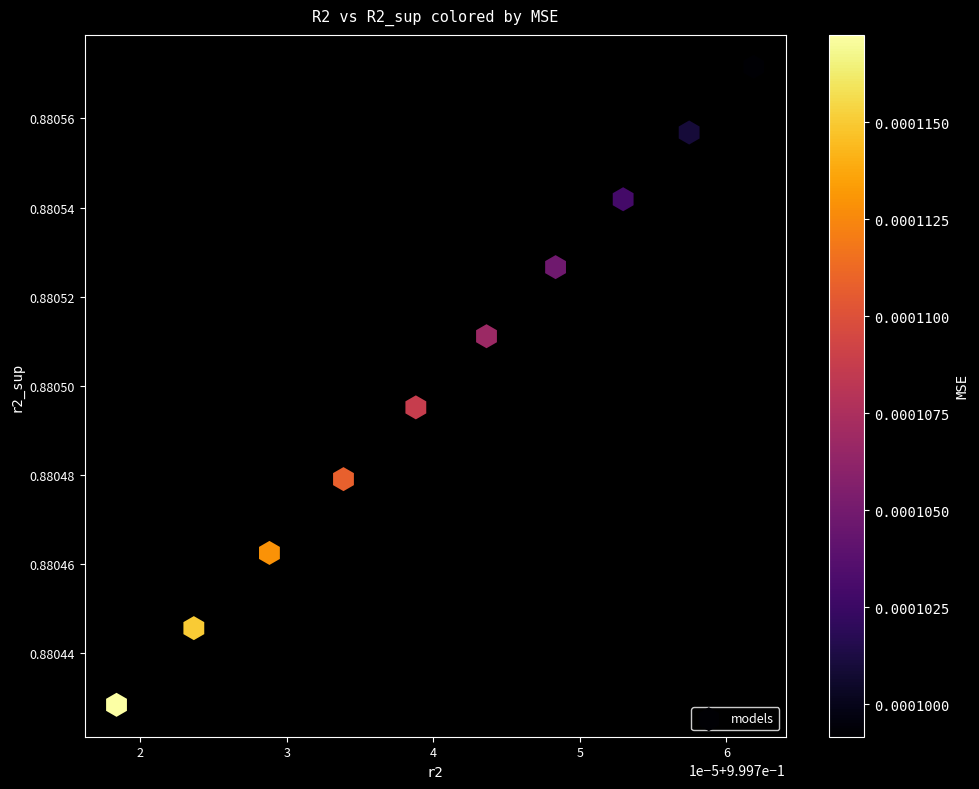

What is the average X value?

1.0